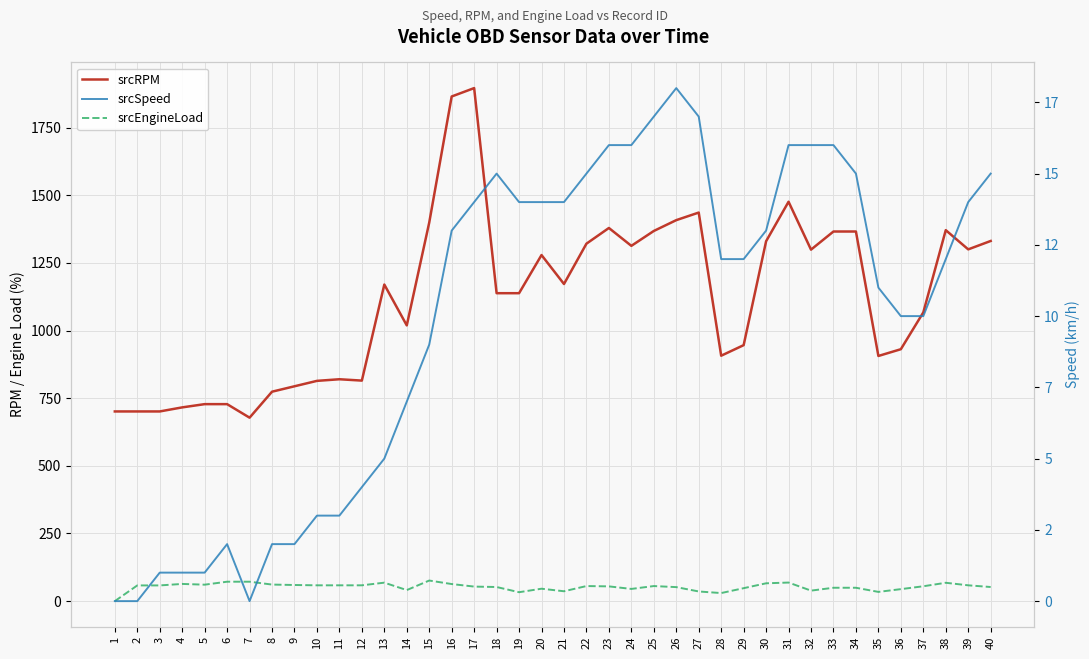

What is the highest value of the srcSpeed series?

18.0